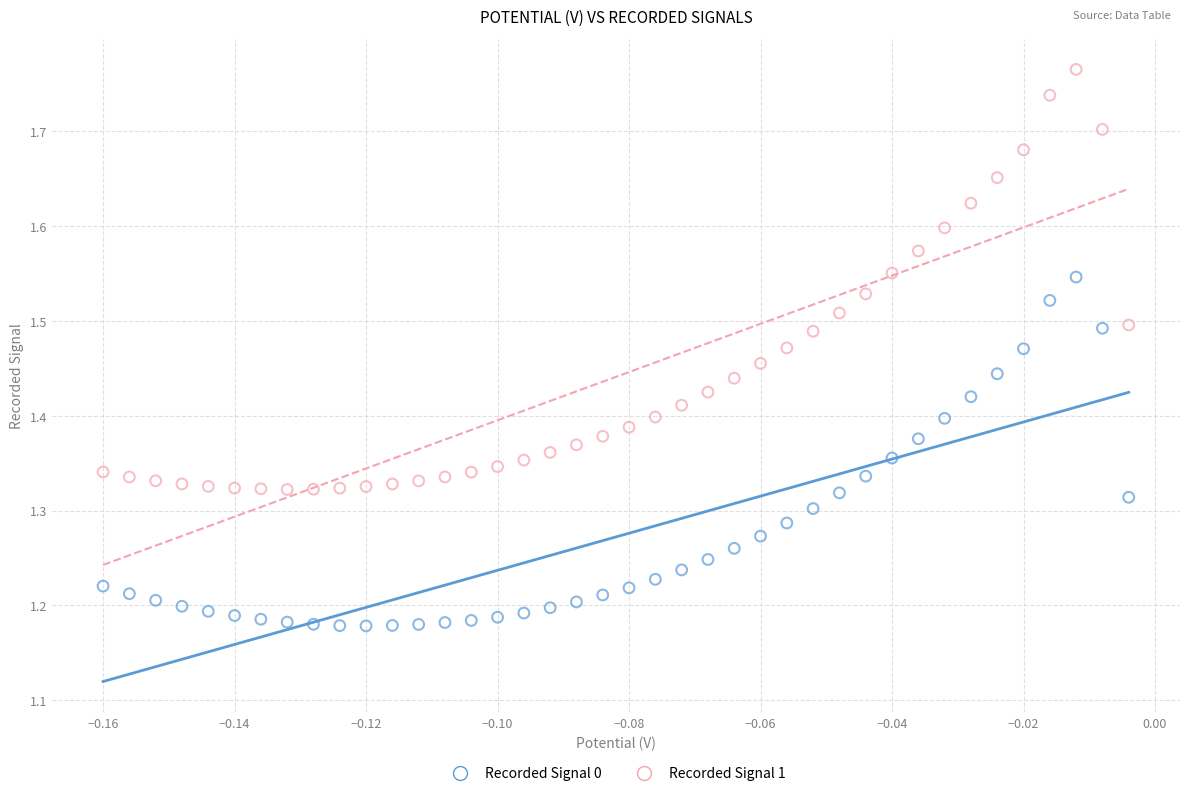

Which series contains the highest Y value?

Recorded Signal 1